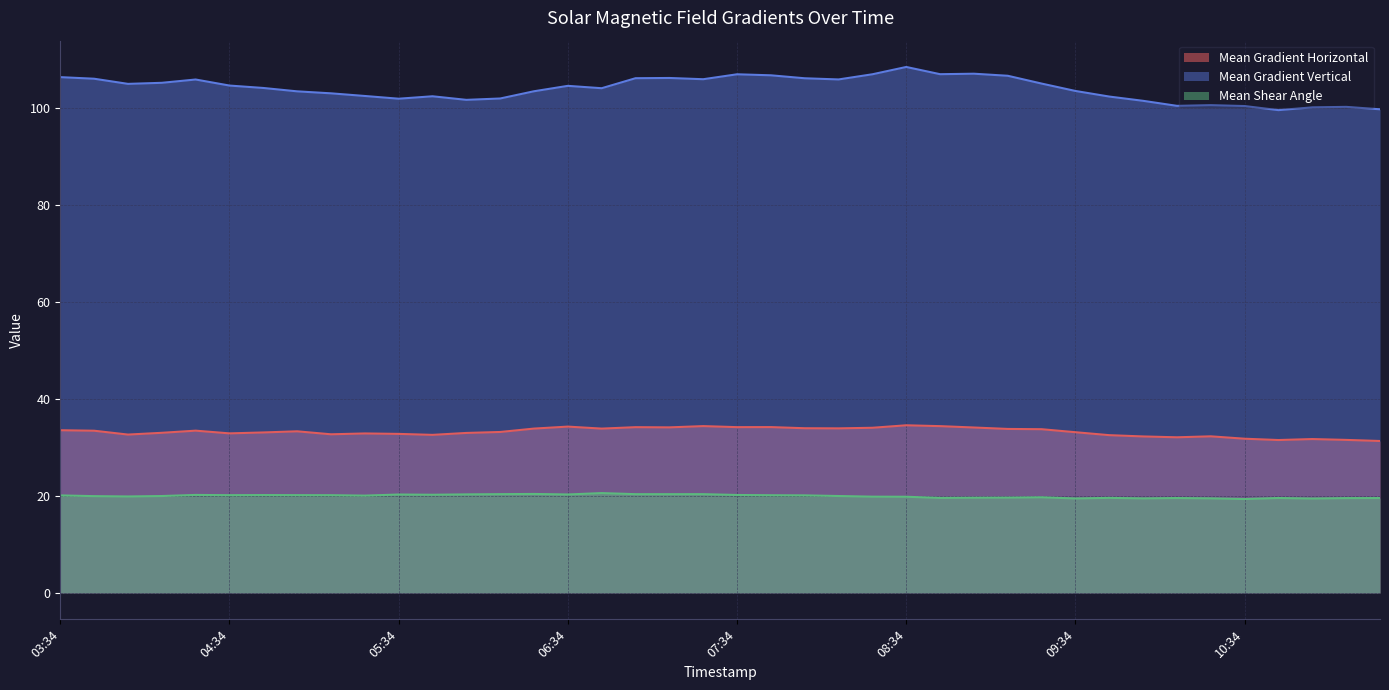

True or false: Mean Gradient Horizontal and Mean Shear Angle cross at least once.

False